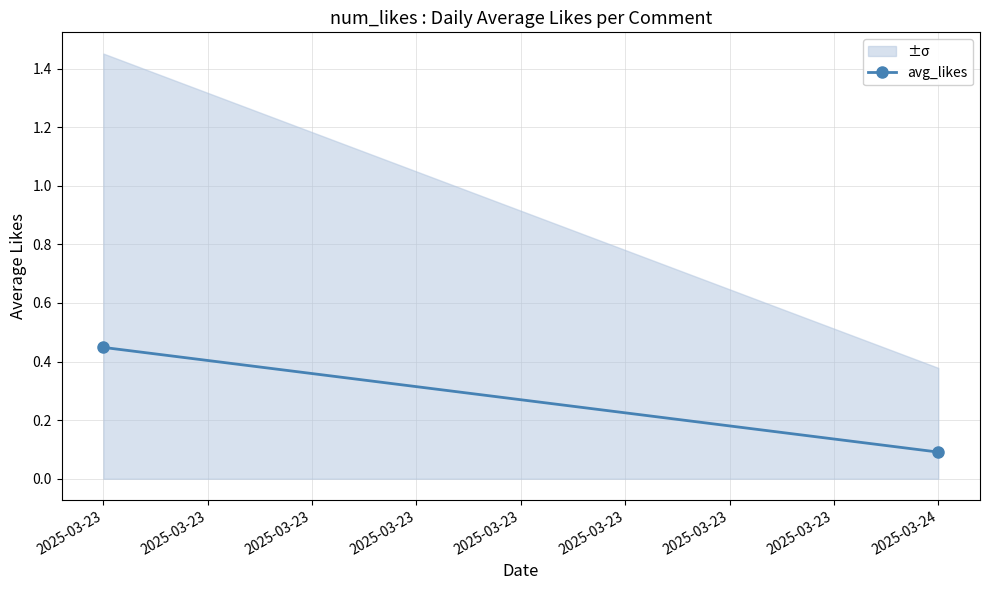

List the labels in order of value, smallest first.

2025-03-24, 2025-03-23